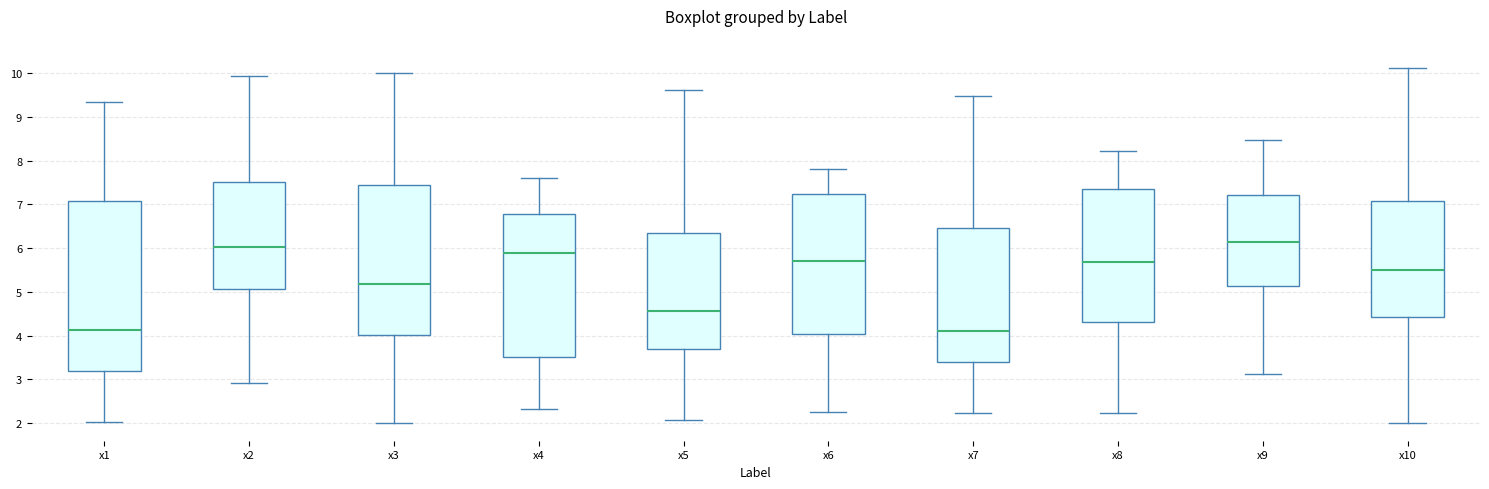

Which box is the tallest, from its lower edge to its upper edge?

x1